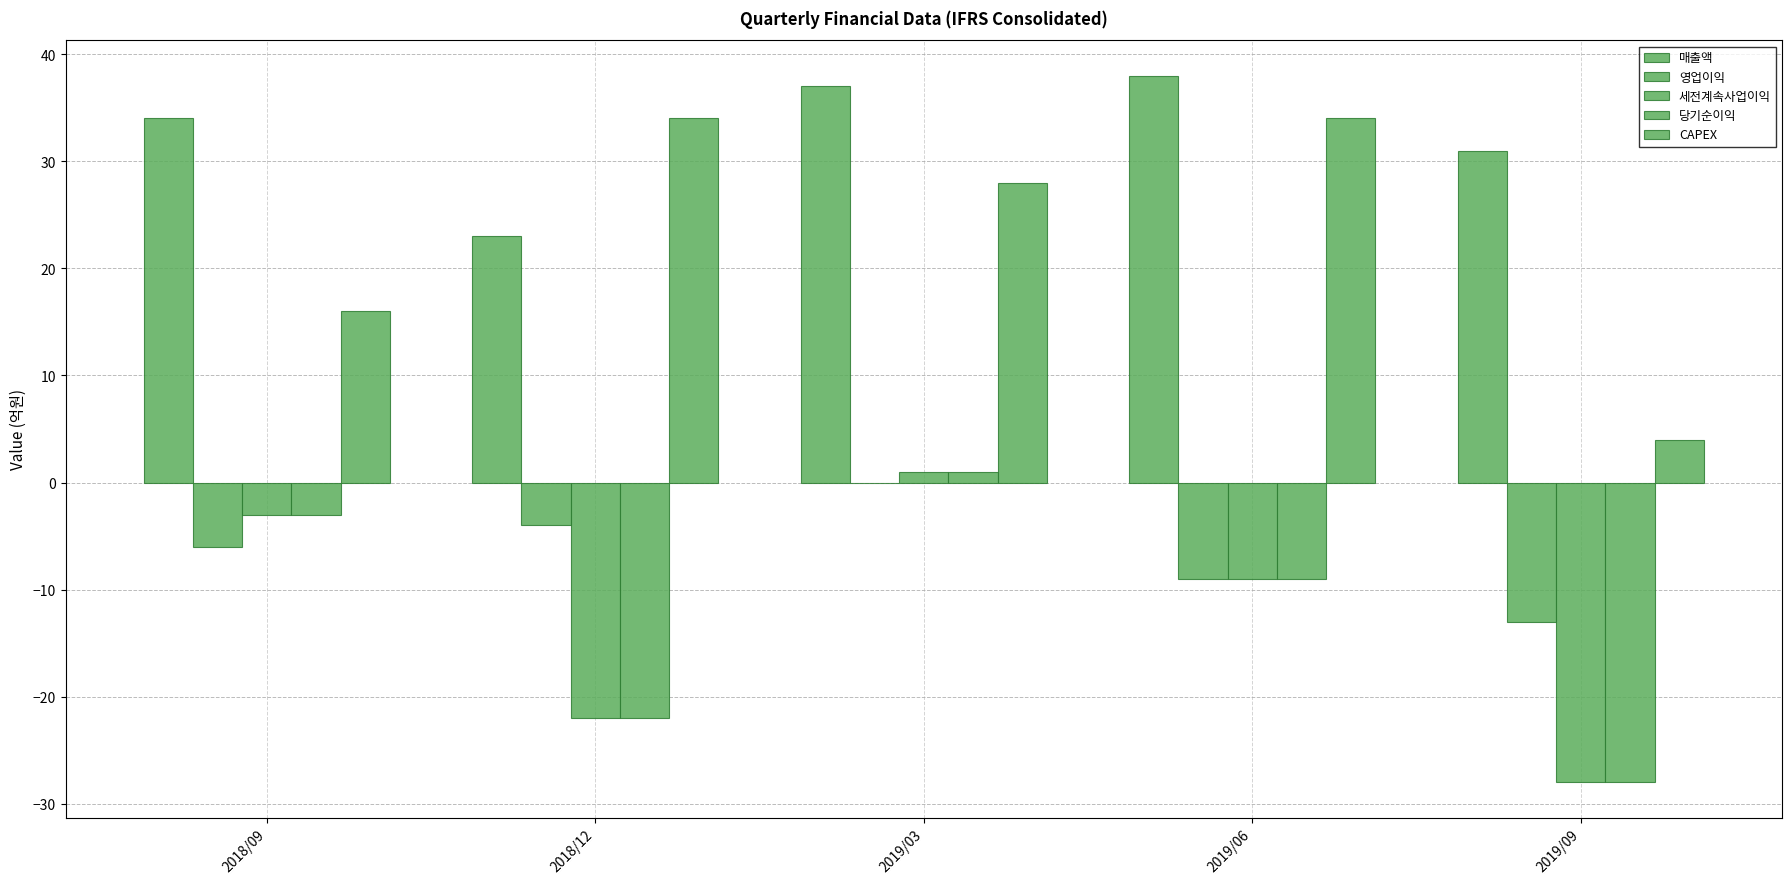

List the series in order of their peak value, lowest first.

영업이익, 세전계속사업이익, 당기순이익, CAPEX, 매출액